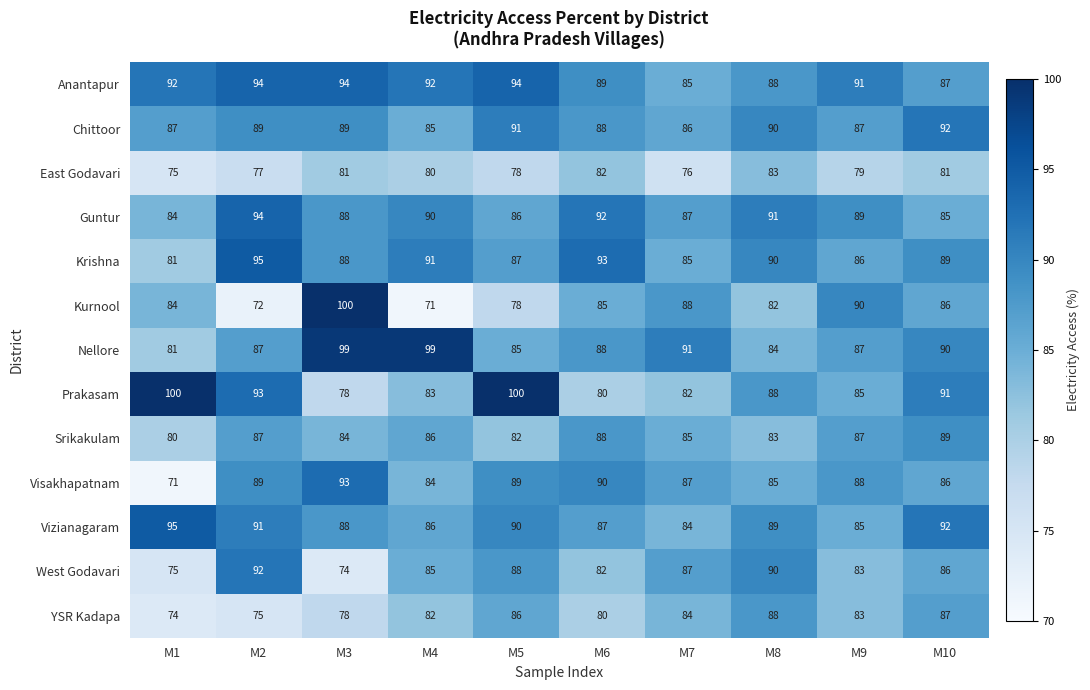

What is the sum of all Chittoor values?

884